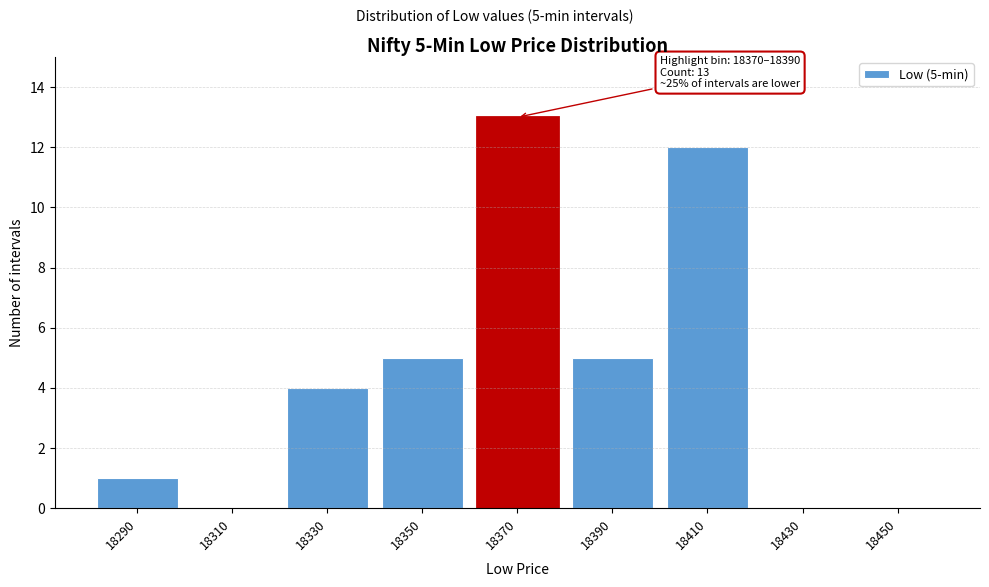

Reading left to right, extract all data points from this chart.

18290=1	18310=0	18330=4	18350=5	18370=13	18390=5	18410=12	18430=0	18450=0